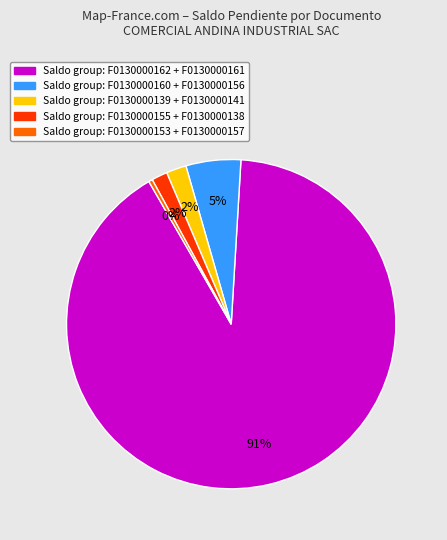

Which slice is the smallest?

Saldo group: F0130000153 + F0130000157